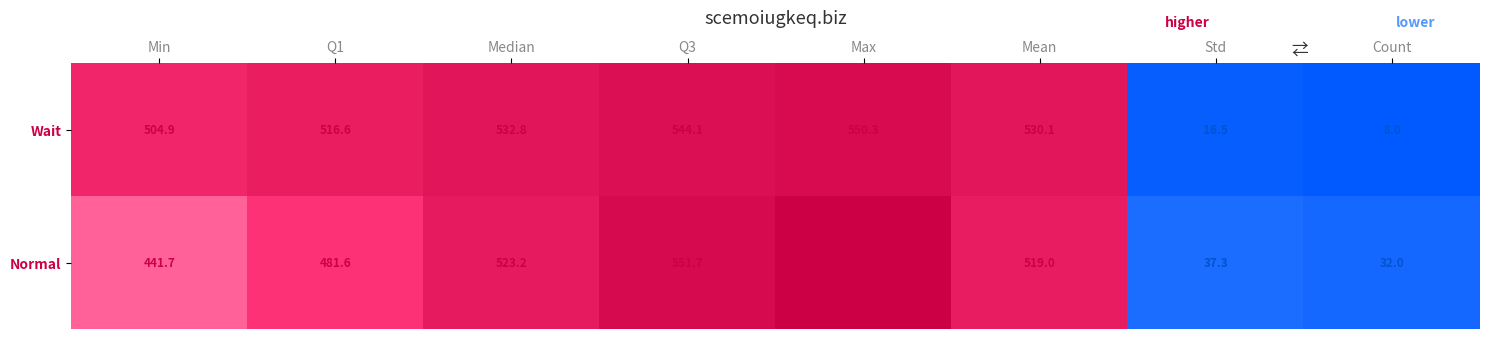

Where does the Normal series first go above 519?

Median